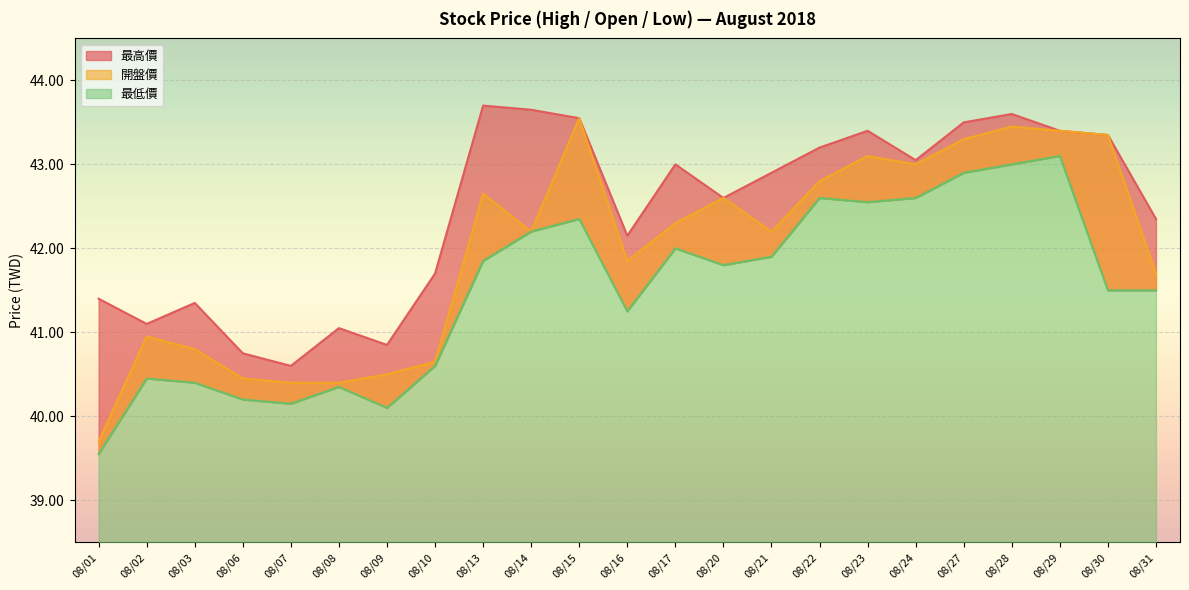

What is the sum of all 最低價 values?

954.9